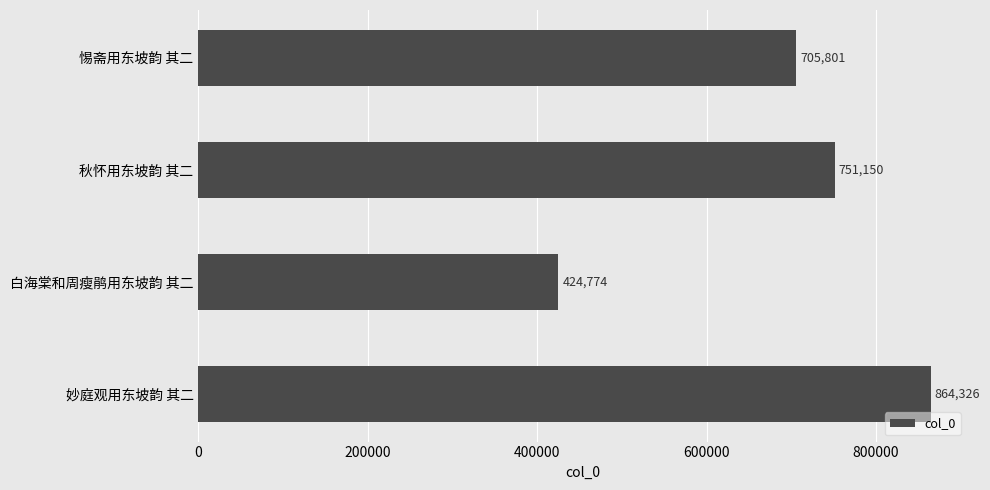

How many categories are shown in the chart?

4